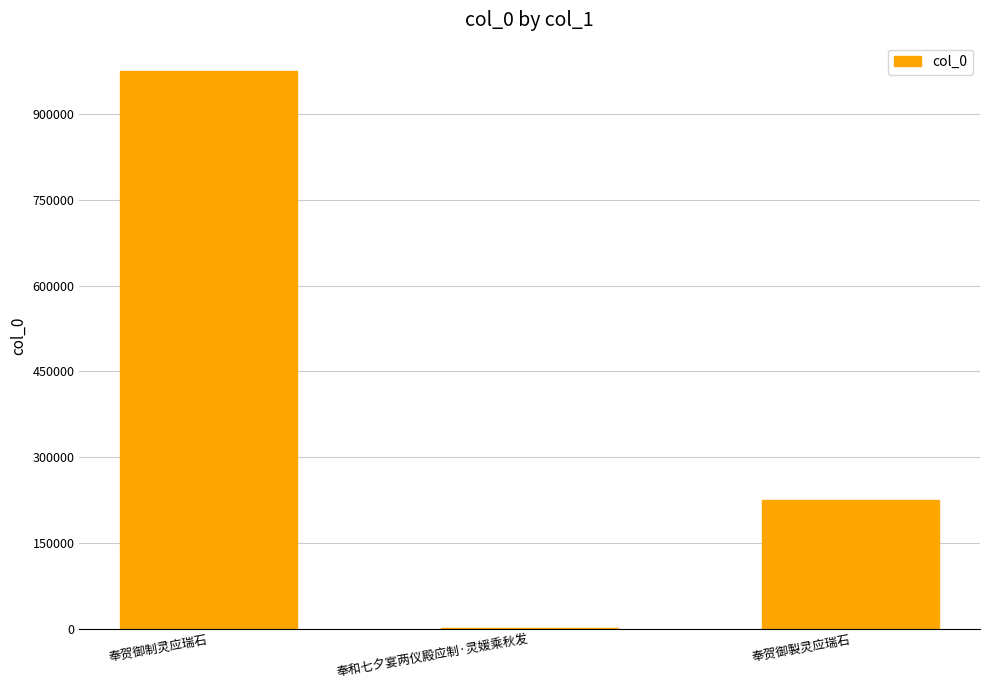

Which label corresponds to the largest value in the chart?

奉贺御制灵应瑞石